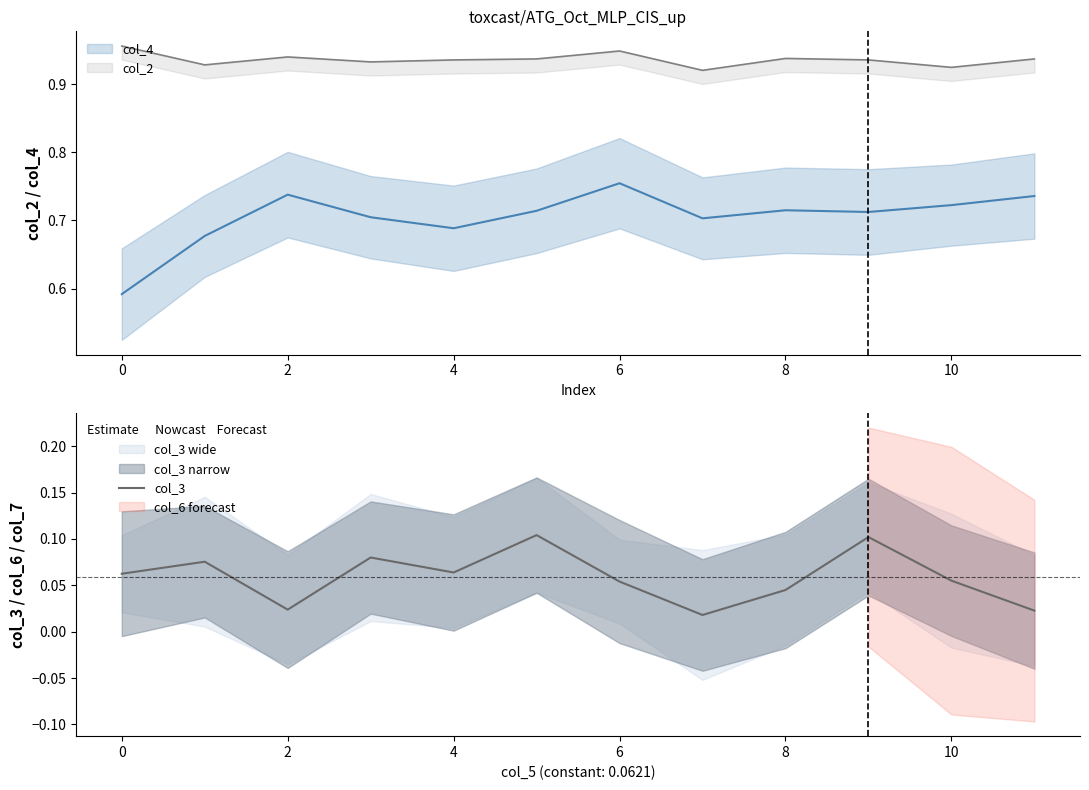

How many values are between 0 and 1?

12